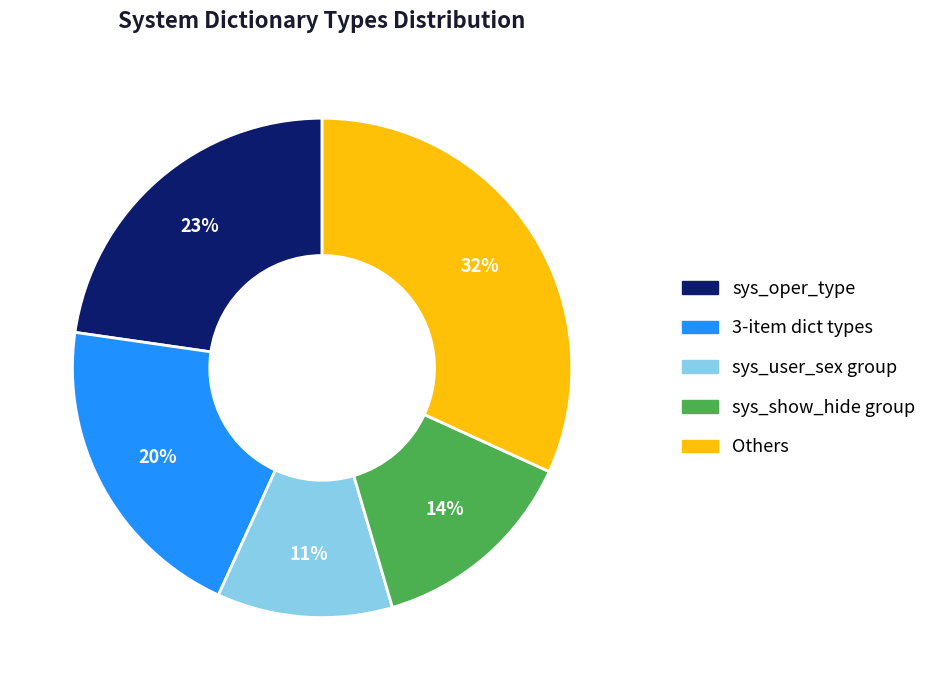

Is there any slice that represents more than half of the pie?

No